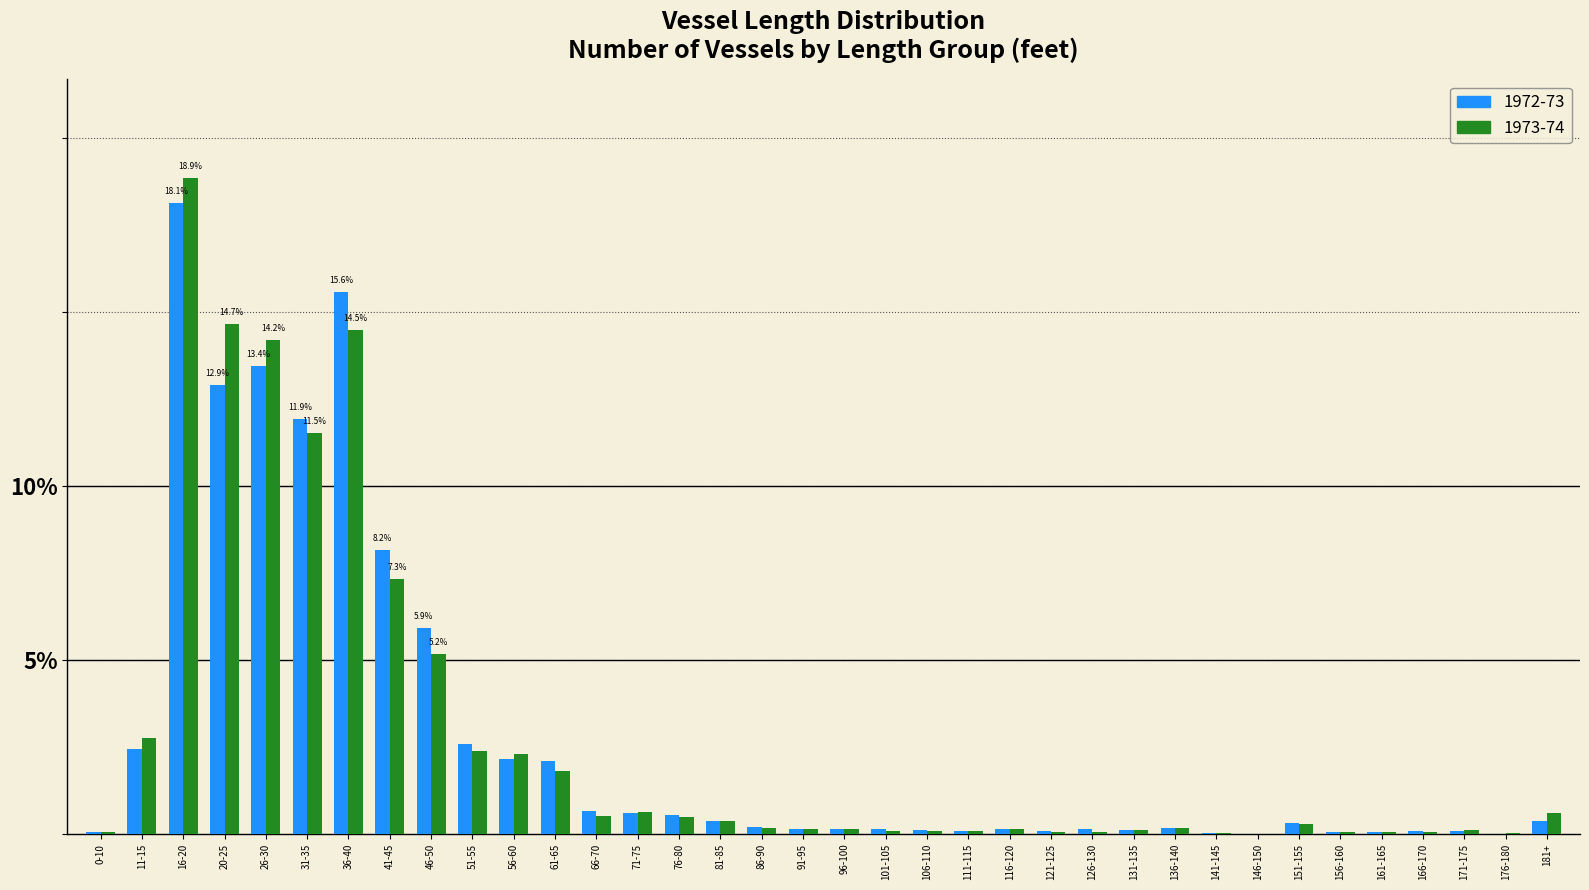

What is the sum of the 1972-73 values at 16-20 and 146-150?

18.1